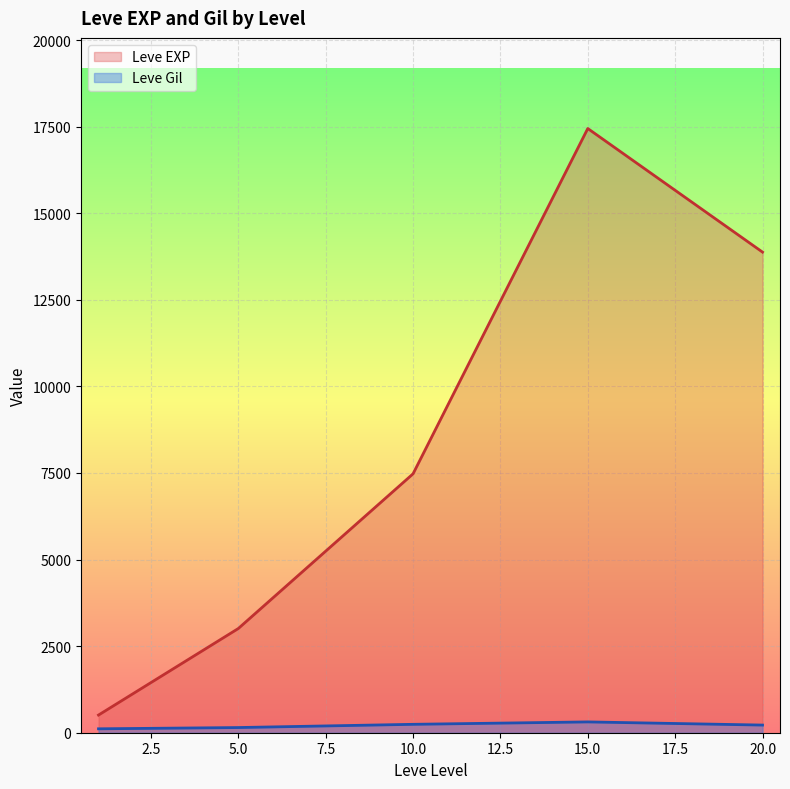

Which series changed the most between 15 and 15?

Leve EXP